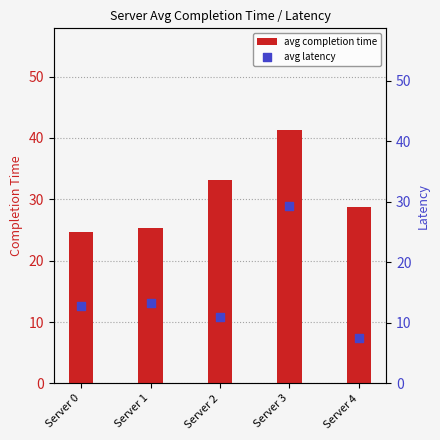

What are all the series names shown in the legend?

avg completion time, avg latency